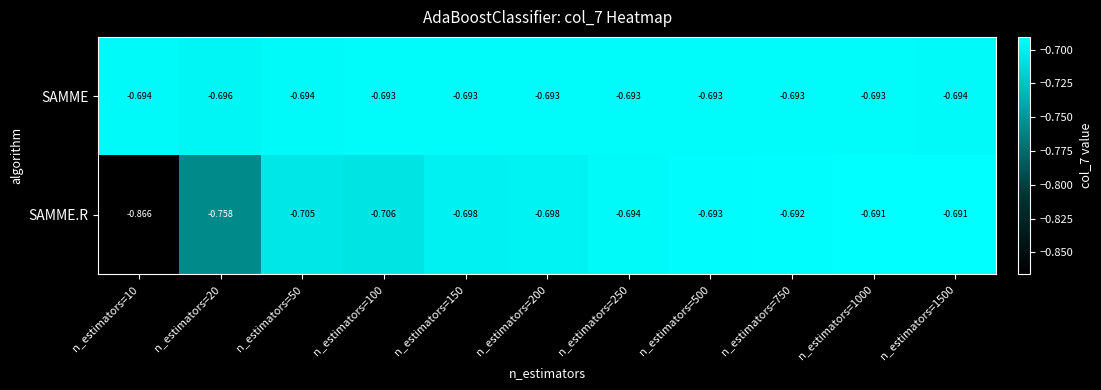

Which series has the largest total across all categories?

SAMME